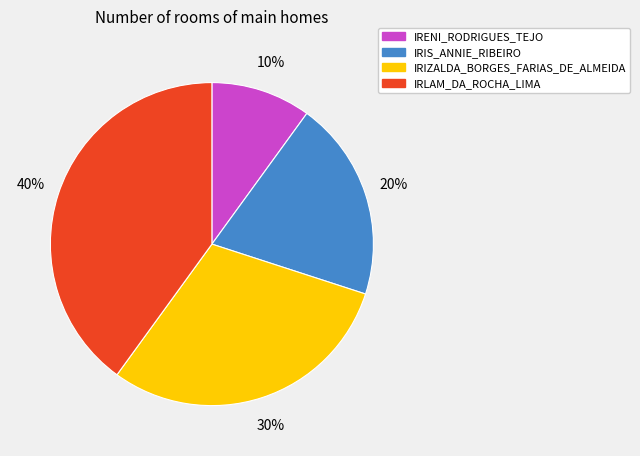

Combined, do IRIS_ANNIE_RIBEIRO and IRLAM_DA_ROCHA_LIMA account for over 50%?

Yes